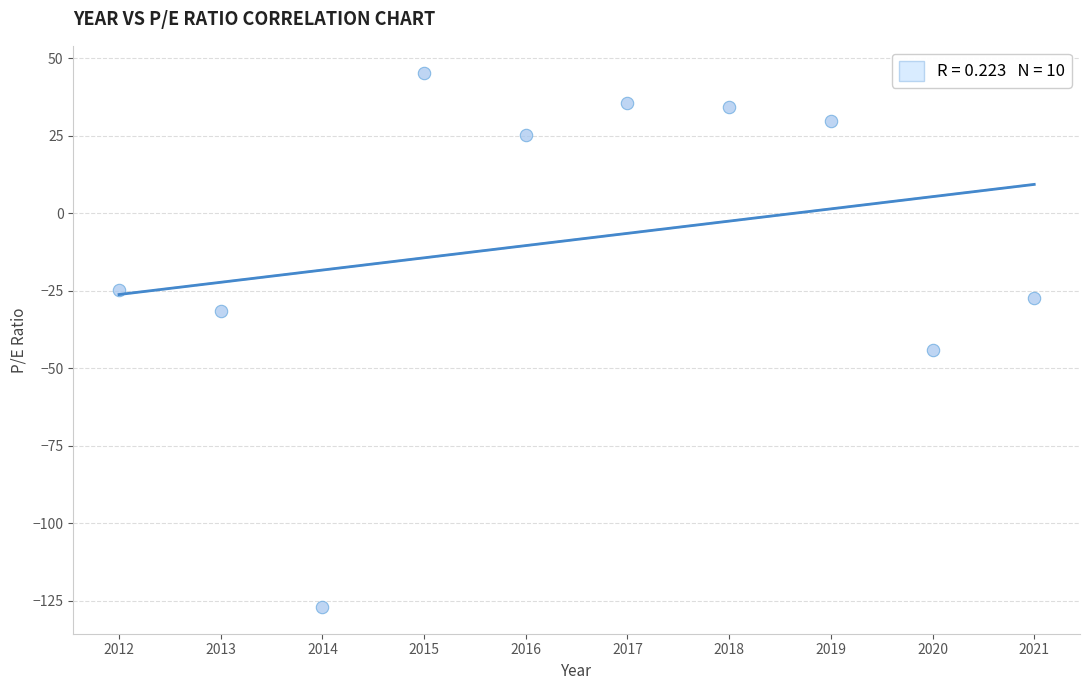

What is the range of Y values (max minus min)?

172.4